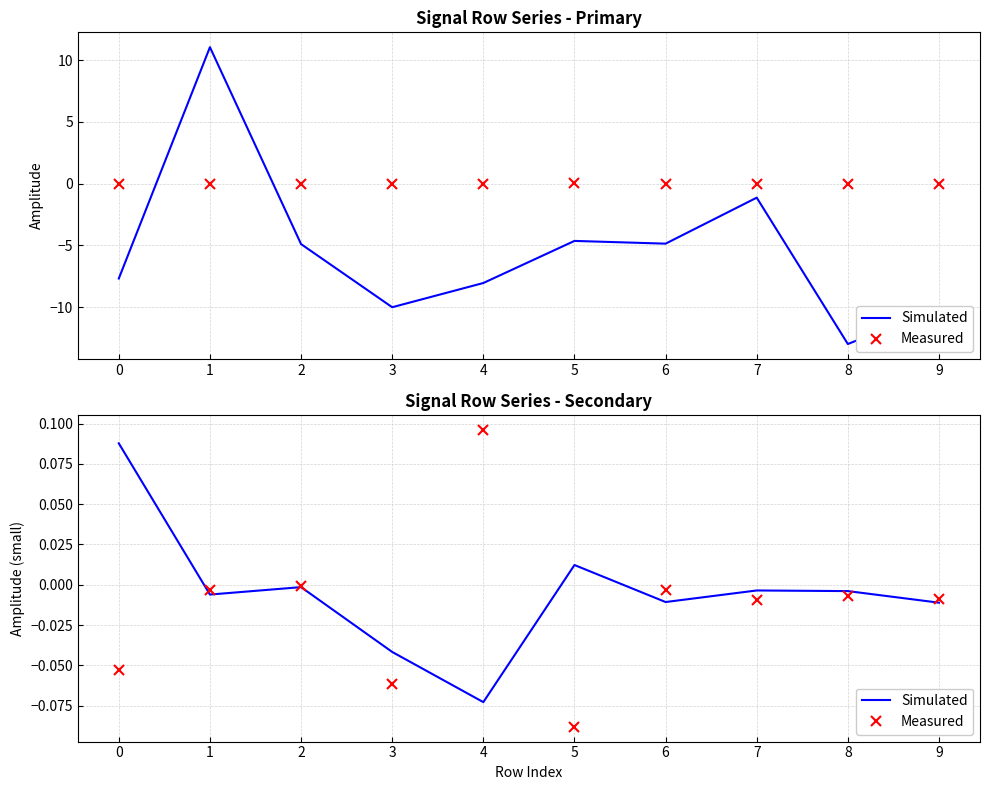

Which series has the largest range (max minus min)?

Measured